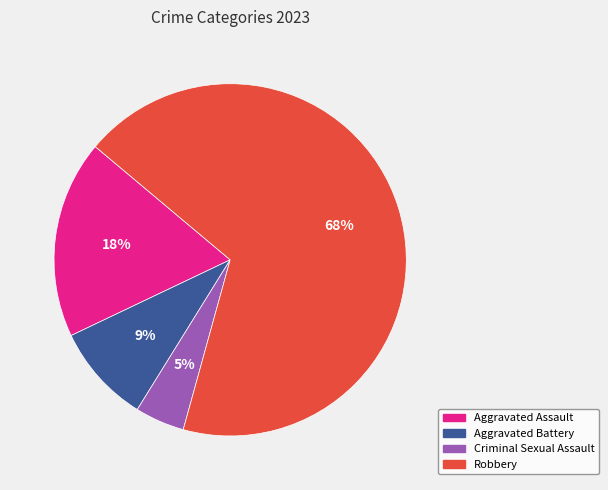

What is the largest slice in the pie chart?

Robbery